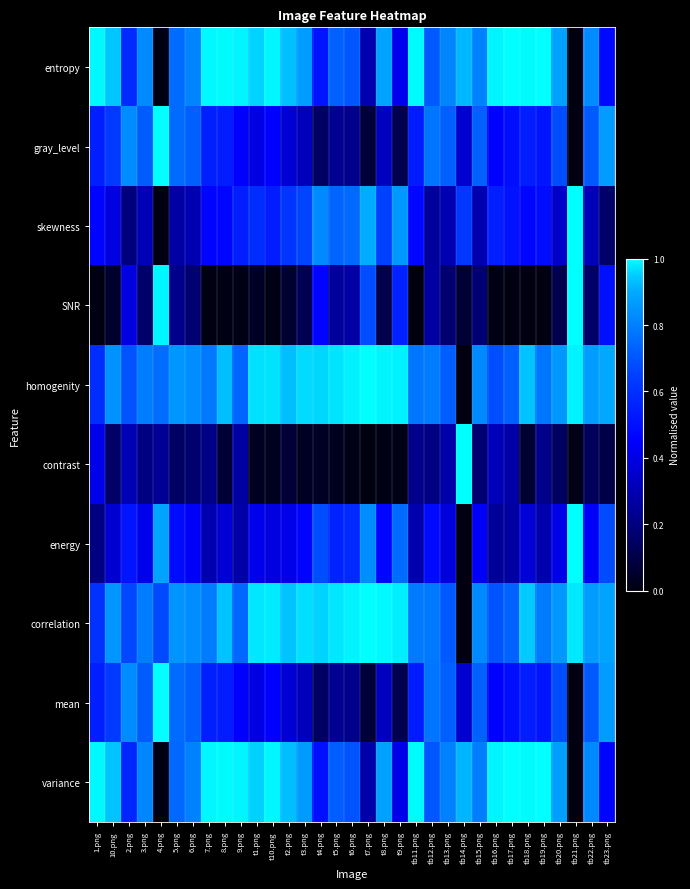

Reading left to right, transcribe all the data shown in this chart.

entropy: 1.png=1.0	10.png=0.9	2.png=0.6	3.png=0.8	4.png=0.0	5.png=0.8	6.png=0.8	7.png=1.0	8.png=1.0	9.png=1.0	t1.png=1.0	t10.png=1.0	t2.png=0.9	t3.png=0.9	t4.png=0.5	t5.png=0.7	t6.png=0.7	t7.png=0.3	t8.png=0.9	t9.png=0.4	tb11.png=1.0	tb12.png=0.7	tb13.png=0.8	tb14.png=0.9	tb15.png=0.8	tb16.png=1.0	tb17.png=1.0	tb18.png=1.0	tb19.png=1.0	tb20.png=0.9	tb21.png=0.0	tb22.png=0.8	tb23.png=0.5
gray_level: 1.png=0.5	10.png=0.6	2.png=0.8	3.png=0.7	4.png=1.0	5.png=0.8	6.png=0.7	7.png=0.5	8.png=0.5	9.png=0.4	t1.png=0.4	t10.png=0.5	t2.png=0.4	t3.png=0.3	t4.png=0.1	t5.png=0.2	t6.png=0.2	t7.png=0.1	t8.png=0.3	t9.png=0.1	tb11.png=0.5	tb12.png=0.8	tb13.png=0.7	tb14.png=0.4	tb15.png=0.7	tb16.png=0.4	tb17.png=0.5	tb18.png=0.5	tb19.png=0.5	tb20.png=0.7	tb21.png=0.0	tb22.png=0.7	tb23.png=0.9
skewness: 1.png=0.5	10.png=0.4	2.png=0.2	3.png=0.3	4.png=0.0	5.png=0.3	6.png=0.3	7.png=0.5	8.png=0.5	9.png=0.5	t1.png=0.6	t10.png=0.5	t2.png=0.6	t3.png=0.7	t4.png=0.8	t5.png=0.7	t6.png=0.7	t7.png=0.9	t8.png=0.7	t9.png=0.9	tb11.png=0.5	tb12.png=0.3	tb13.png=0.3	tb14.png=0.6	tb15.png=0.3	tb16.png=0.5	tb17.png=0.5	tb18.png=0.5	tb19.png=0.5	tb20.png=0.3	tb21.png=1.0	tb22.png=0.3	tb23.png=0.2
SNR: 1.png=0.0	10.png=0.1	2.png=0.4	3.png=0.2	4.png=1.0	5.png=0.2	6.png=0.2	7.png=0.0	8.png=0.0	9.png=0.0	t1.png=0.0	t10.png=0.0	t2.png=0.1	t3.png=0.1	t4.png=0.5	t5.png=0.3	t6.png=0.3	t7.png=0.7	t8.png=0.1	t9.png=0.6	tb11.png=0.0	tb12.png=0.3	tb13.png=0.2	tb14.png=0.1	tb15.png=0.2	tb16.png=0.0	tb17.png=0.0	tb18.png=0.0	tb19.png=0.0	tb20.png=0.1	tb21.png=1.0	tb22.png=0.2	tb23.png=0.5
homogenity: 1.png=0.6	10.png=0.8	2.png=0.7	3.png=0.8	4.png=0.8	5.png=0.9	6.png=0.8	7.png=0.8	8.png=0.9	9.png=0.7	t1.png=1.0	t10.png=1.0	t2.png=0.9	t3.png=1.0	t4.png=1.0	t5.png=1.0	t6.png=1.0	t7.png=1.0	t8.png=1.0	t9.png=1.0	tb11.png=0.8	tb12.png=0.8	tb13.png=0.7	tb14.png=0.0	tb15.png=0.8	tb16.png=0.7	tb17.png=0.7	tb18.png=0.9	tb19.png=0.8	tb20.png=0.9	tb21.png=1.0	tb22.png=0.9	tb23.png=0.9
contrast: 1.png=0.4	10.png=0.2	2.png=0.3	3.png=0.2	4.png=0.2	5.png=0.1	6.png=0.2	7.png=0.2	8.png=0.1	9.png=0.3	t1.png=0.0	t10.png=0.0	t2.png=0.1	t3.png=0.0	t4.png=0.0	t5.png=0.0	t6.png=0.0	t7.png=0.0	t8.png=0.0	t9.png=0.0	tb11.png=0.2	tb12.png=0.2	tb13.png=0.3	tb14.png=1.0	tb15.png=0.2	tb16.png=0.3	tb17.png=0.3	tb18.png=0.1	tb19.png=0.2	tb20.png=0.1	tb21.png=0.0	tb22.png=0.1	tb23.png=0.1
energy: 1.png=0.2	10.png=0.4	2.png=0.5	3.png=0.4	4.png=0.9	5.png=0.5	6.png=0.4	7.png=0.3	8.png=0.4	9.png=0.3	t1.png=0.4	t10.png=0.4	t2.png=0.4	t3.png=0.5	t4.png=0.7	t5.png=0.6	t6.png=0.6	t7.png=0.8	t8.png=0.5	t9.png=0.8	tb11.png=0.3	tb12.png=0.5	tb13.png=0.4	tb14.png=0.0	tb15.png=0.4	tb16.png=0.3	tb17.png=0.3	tb18.png=0.4	tb19.png=0.3	tb20.png=0.4	tb21.png=1.0	tb22.png=0.4	tb23.png=0.7
correlation: 1.png=0.6	10.png=0.9	2.png=0.7	3.png=0.8	4.png=0.7	5.png=0.8	6.png=0.8	7.png=0.8	8.png=0.9	9.png=0.7	t1.png=1.0	t10.png=1.0	t2.png=0.9	t3.png=1.0	t4.png=1.0	t5.png=1.0	t6.png=1.0	t7.png=1.0	t8.png=1.0	t9.png=1.0	tb11.png=0.8	tb12.png=0.8	tb13.png=0.7	tb14.png=0.0	tb15.png=0.8	tb16.png=0.7	tb17.png=0.7	tb18.png=0.9	tb19.png=0.8	tb20.png=0.9	tb21.png=1.0	tb22.png=0.9	tb23.png=0.9
mean: 1.png=0.5	10.png=0.6	2.png=0.8	3.png=0.7	4.png=1.0	5.png=0.8	6.png=0.7	7.png=0.5	8.png=0.5	9.png=0.4	t1.png=0.4	t10.png=0.5	t2.png=0.4	t3.png=0.3	t4.png=0.1	t5.png=0.2	t6.png=0.2	t7.png=0.1	t8.png=0.3	t9.png=0.1	tb11.png=0.5	tb12.png=0.8	tb13.png=0.7	tb14.png=0.4	tb15.png=0.7	tb16.png=0.4	tb17.png=0.5	tb18.png=0.5	tb19.png=0.5	tb20.png=0.7	tb21.png=0.0	tb22.png=0.7	tb23.png=0.9
variance: 1.png=1.0	10.png=0.9	2.png=0.6	3.png=0.8	4.png=0.0	5.png=0.7	6.png=0.8	7.png=1.0	8.png=1.0	9.png=1.0	t1.png=1.0	t10.png=1.0	t2.png=0.9	t3.png=0.9	t4.png=0.5	t5.png=0.7	t6.png=0.7	t7.png=0.3	t8.png=0.9	t9.png=0.4	tb11.png=1.0	tb12.png=0.7	tb13.png=0.8	tb14.png=0.9	tb15.png=0.8	tb16.png=1.0	tb17.png=1.0	tb18.png=1.0	tb19.png=1.0	tb20.png=0.9	tb21.png=0.0	tb22.png=0.8	tb23.png=0.5